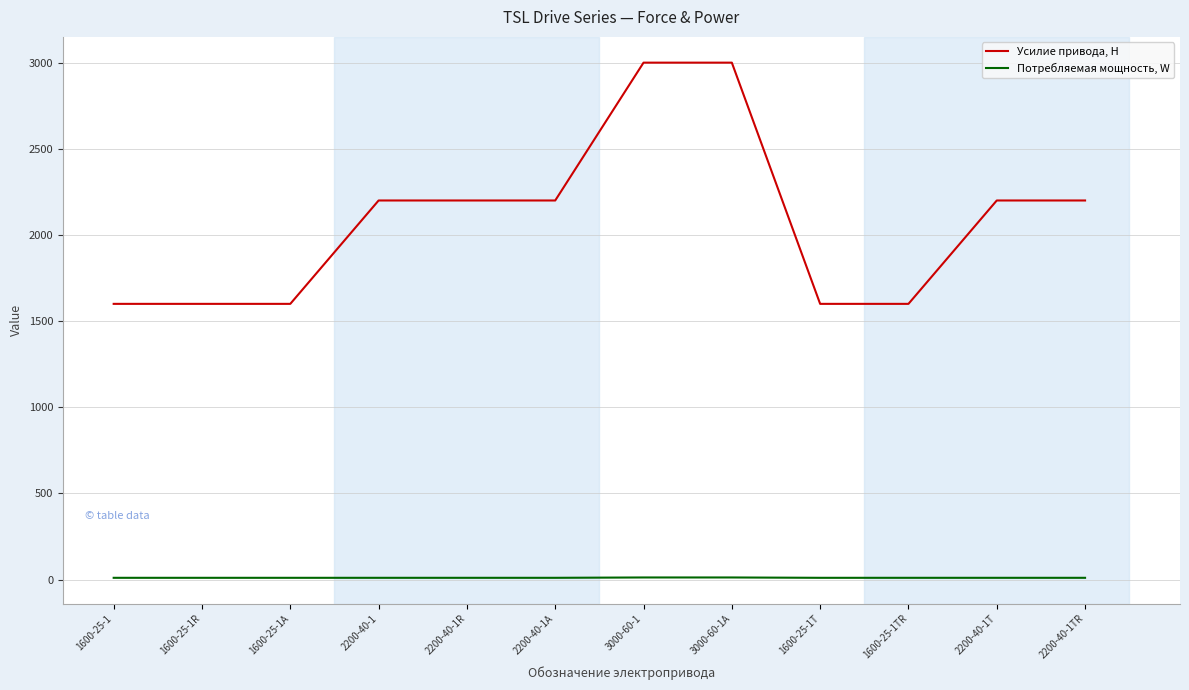

List the series in order of their overall mean, highest first.

Усилие привода, Н, Потребляемая мощность, W